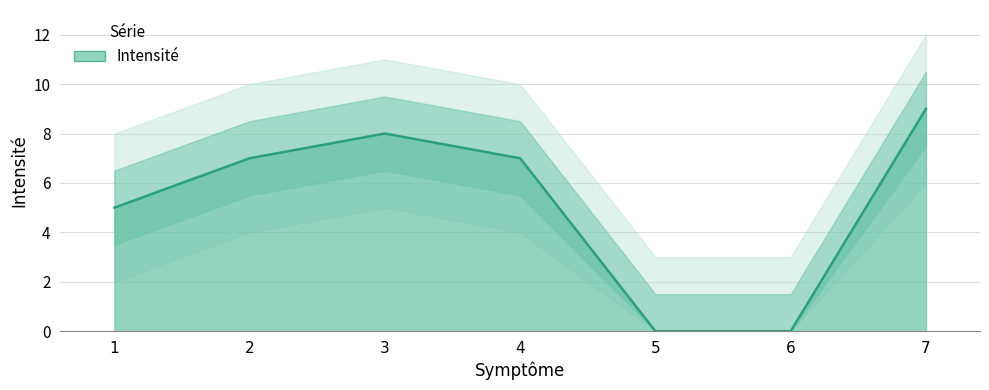

How many positive values are there?

5